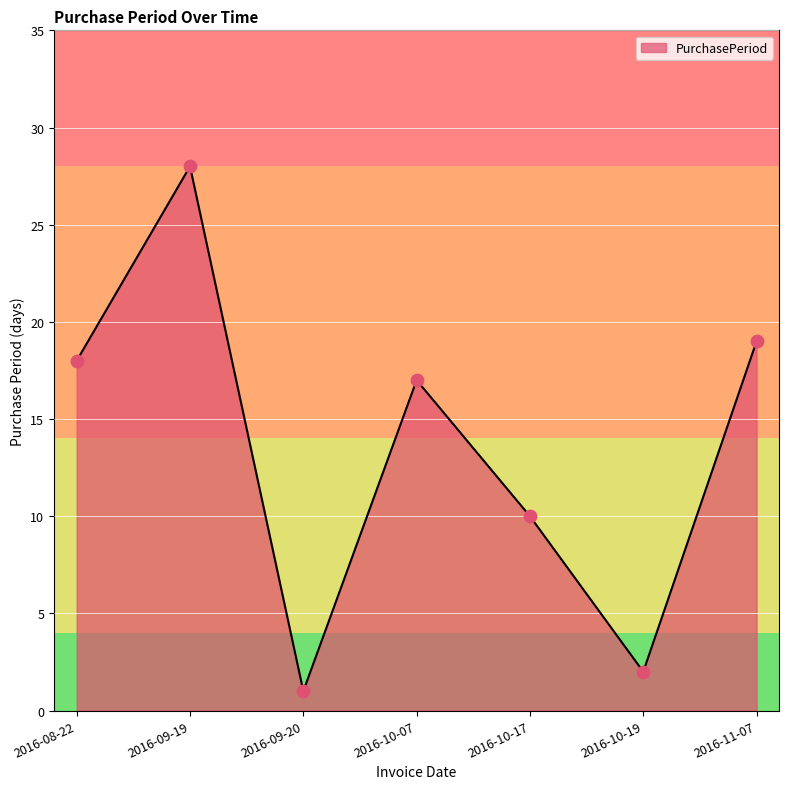

What is the change in value from 2016-08-22 to 2016-09-20?

-17